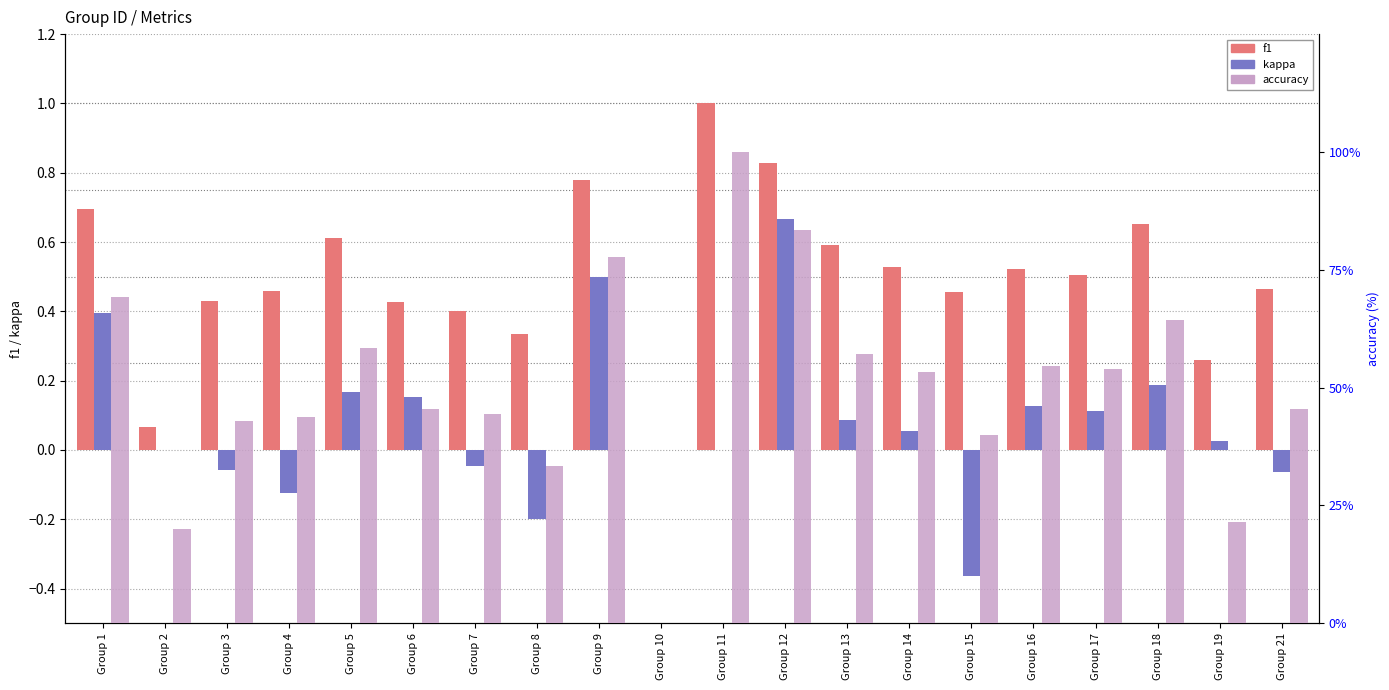

Between Group 1 and Group 6, which series saw the biggest shift?

accuracy